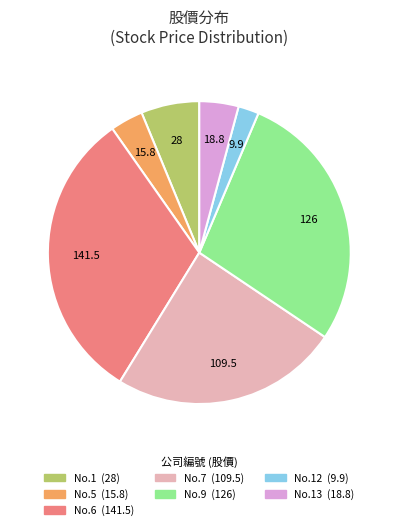

Is there a majority slice in this chart?

No